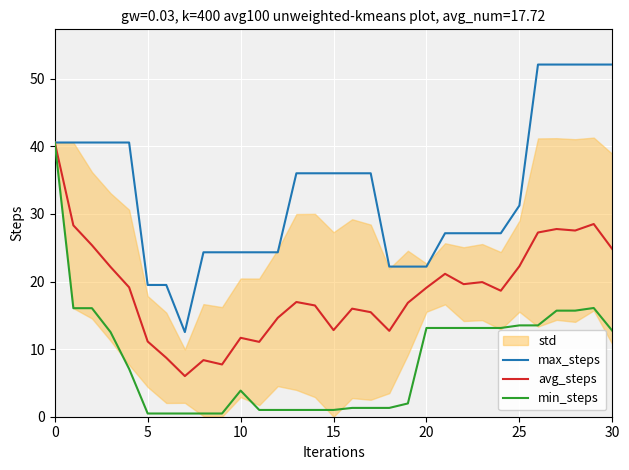

Does the chart display data point markers on the line(s)?

No